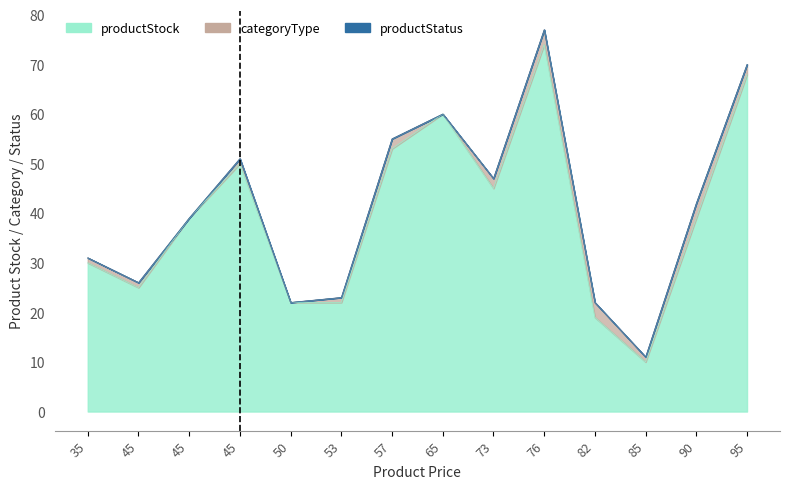

Reading right to left, what are all the values shown in this chart?

productStock: 95=68	90=39	85=10	82=19	76=74	73=45	65=60	57=53	53=22	50=22	45=50	45=39	45=25	35=30
categoryType: 95=2	90=3	85=1	82=3	76=3	73=2	65=0	57=2	53=1	50=0	45=1	45=0	45=1	35=1
productStatus: 95=0	90=0	85=0	82=0	76=0	73=0	65=0	57=0	53=0	50=0	45=0	45=0	45=0	35=0